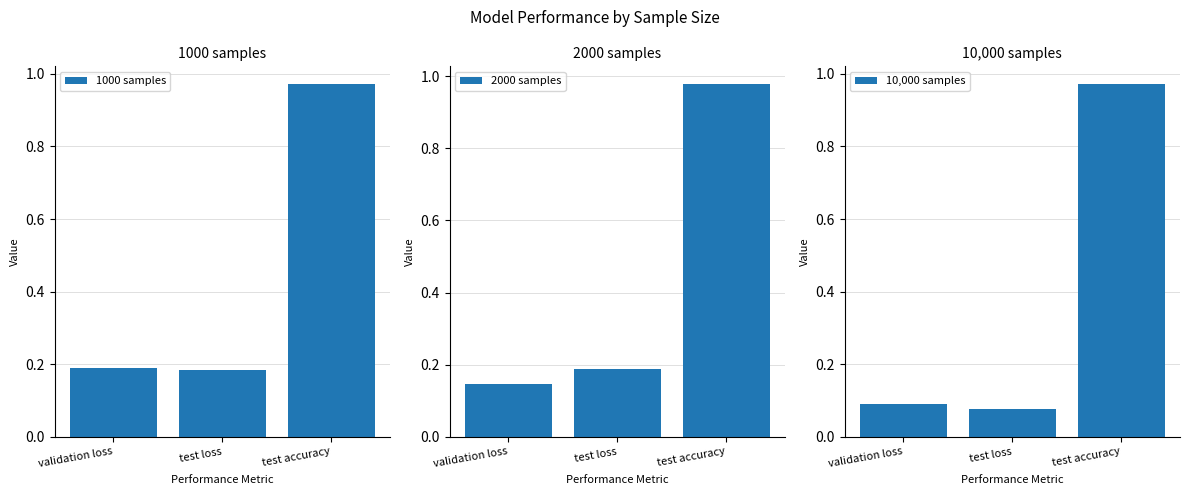

How many distinct data groups are displayed?

3